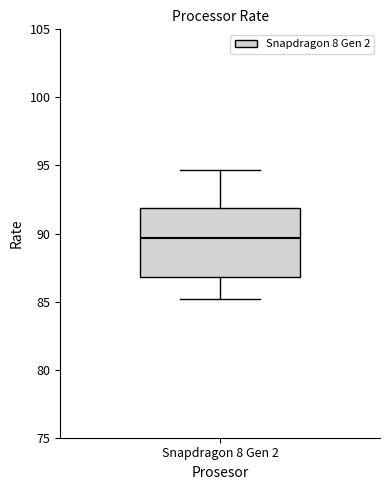

Read this box plot against the y-axis: the position of the median line, the range covered by the box, and the ends of both whiskers. The values are not printed on the chart, so give them approximately, as read against the axis.

median 89.5, box 87.0 to 92.0, whiskers 85.0 to 94.5